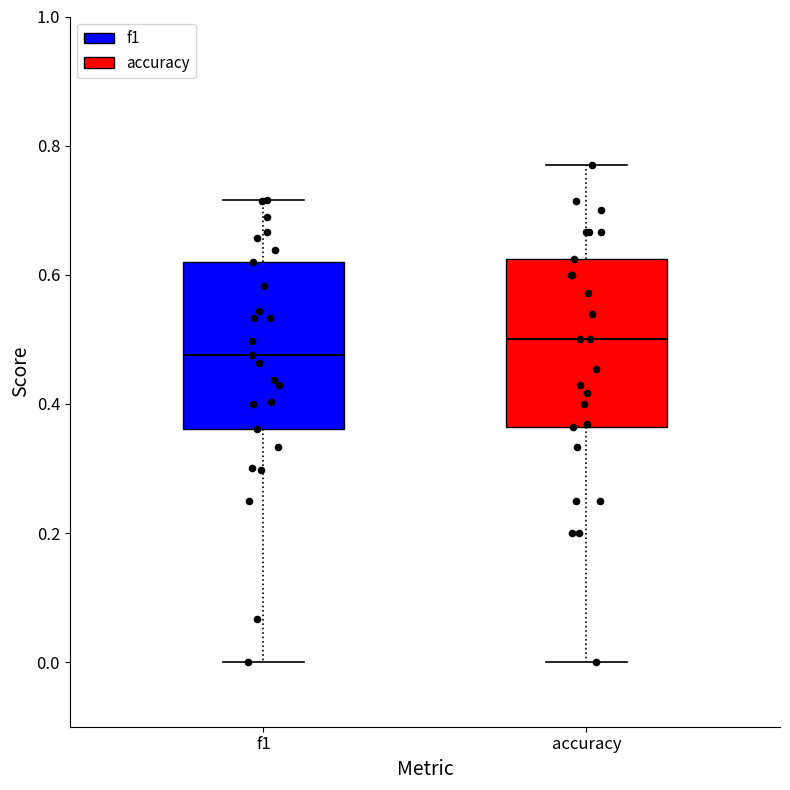

Reading left to right, read every box against the y-axis: the position of its median line, the range the box covers, and the ends of its whiskers. The values are not printed on the chart, so give them approximately, as read against the axis.

f1: median 0.48, box 0.36 to 0.62, whiskers 0.00 to 0.72
accuracy: median 0.50, box 0.36 to 0.62, whiskers 0.00 to 0.76